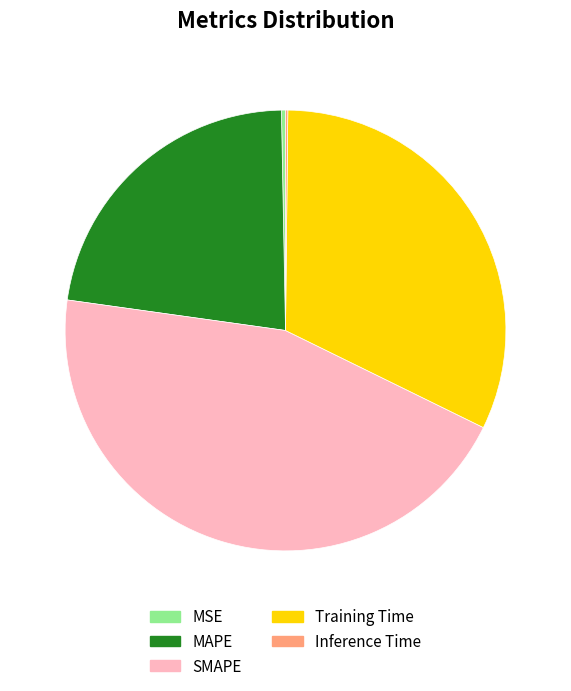

True or false: Training Time accounts for 18% of the total.

False